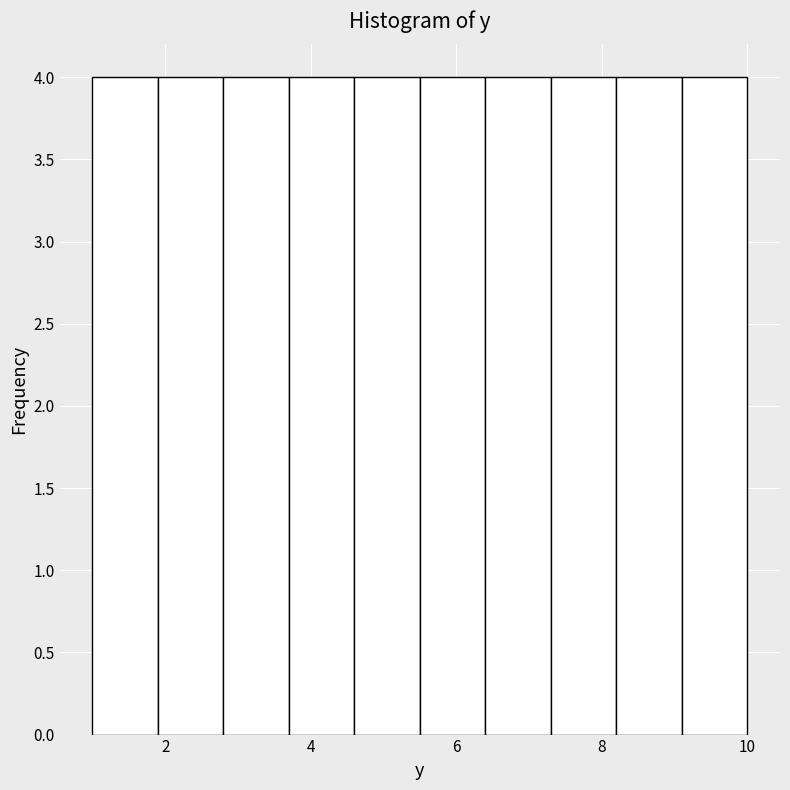

Reading left to right, list every bar in this chart as the range it spans on the x-axis followed by its height. Neither the bar edges nor the heights are printed on the chart, so give them approximately, as read against the axes.

1.0 to 1.9: 4
1.9 to 2.8: 4
2.8 to 3.7: 4
3.7 to 4.6: 4
4.6 to 5.5: 4
5.5 to 6.4: 4
6.4 to 7.3: 4
7.3 to 8.2: 4
8.2 to 9.1: 4
9.1 to 10.0: 4